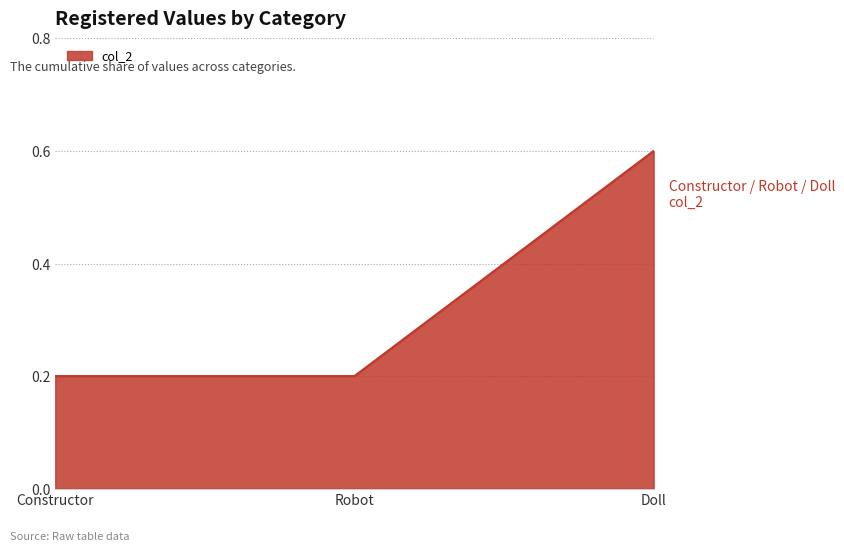

The chart shows a value of 0.1 at Robot. True or false?

False